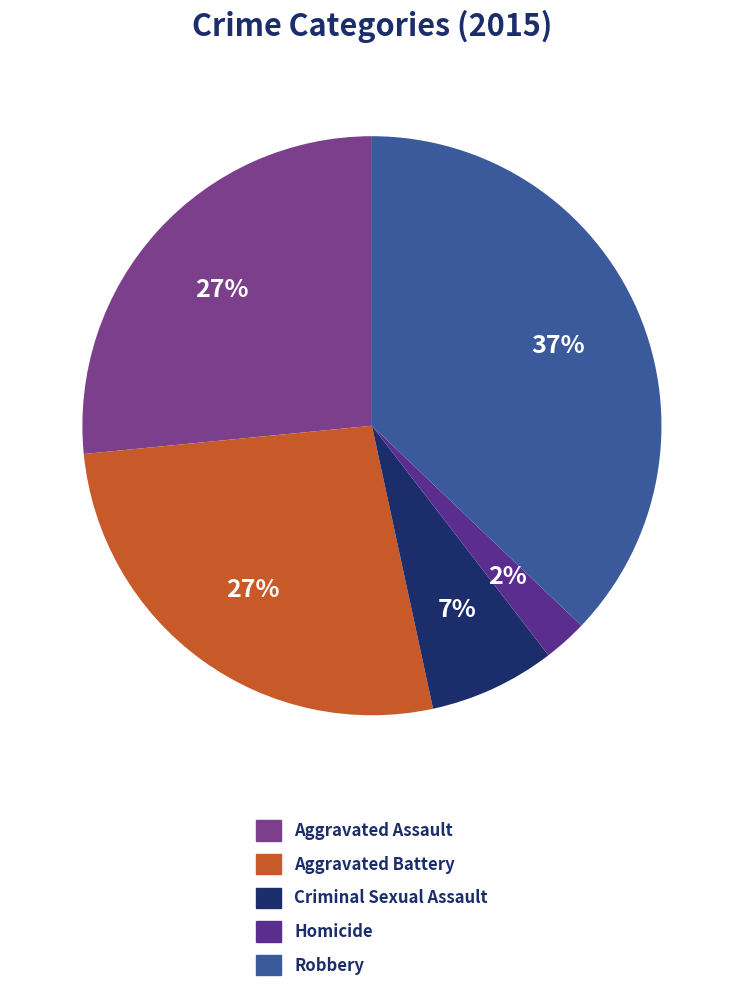

What is the smallest slice in the pie chart?

Homicide